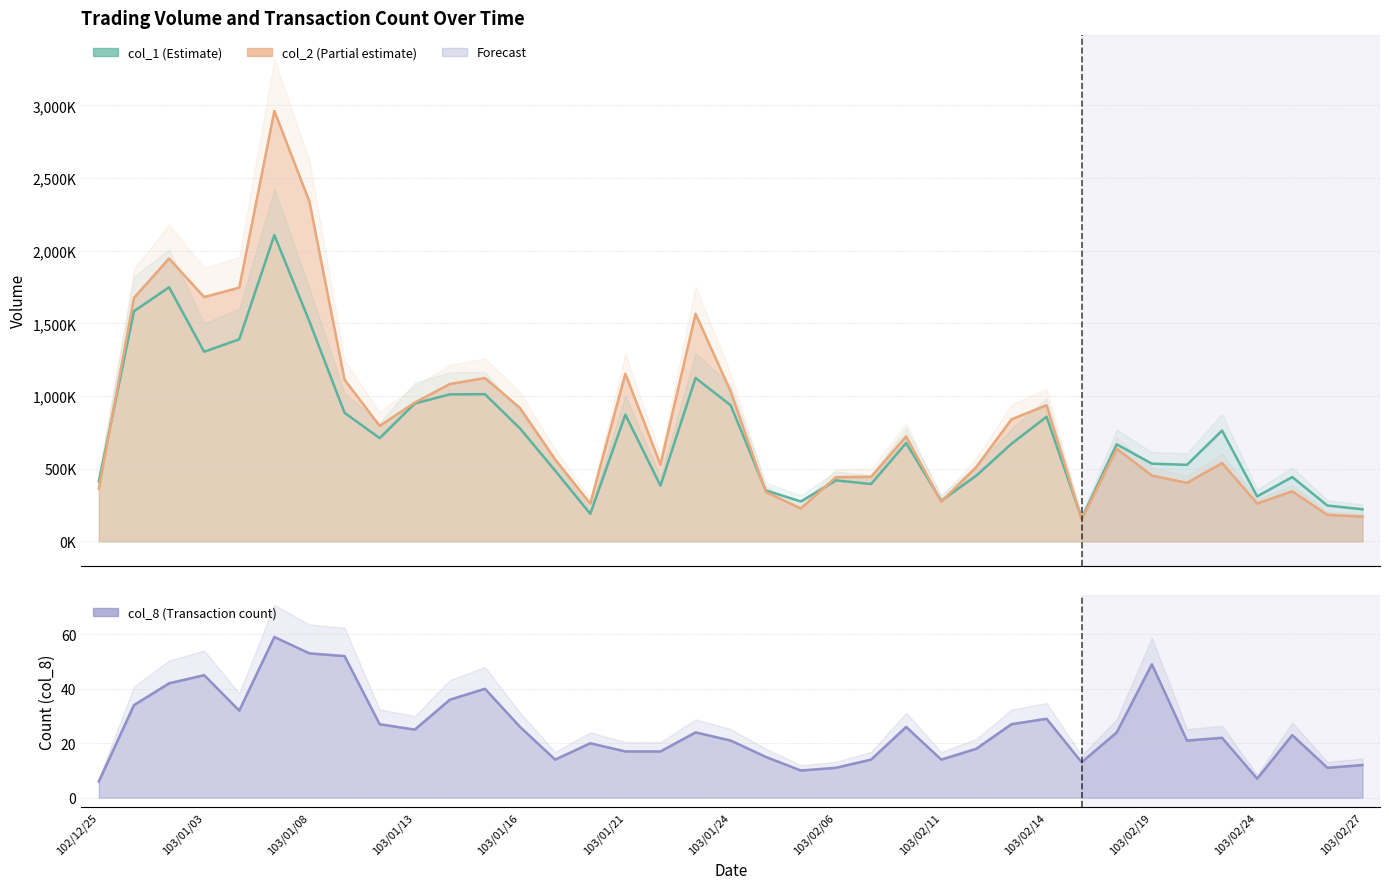

What is the average value of the col_8 series?

25